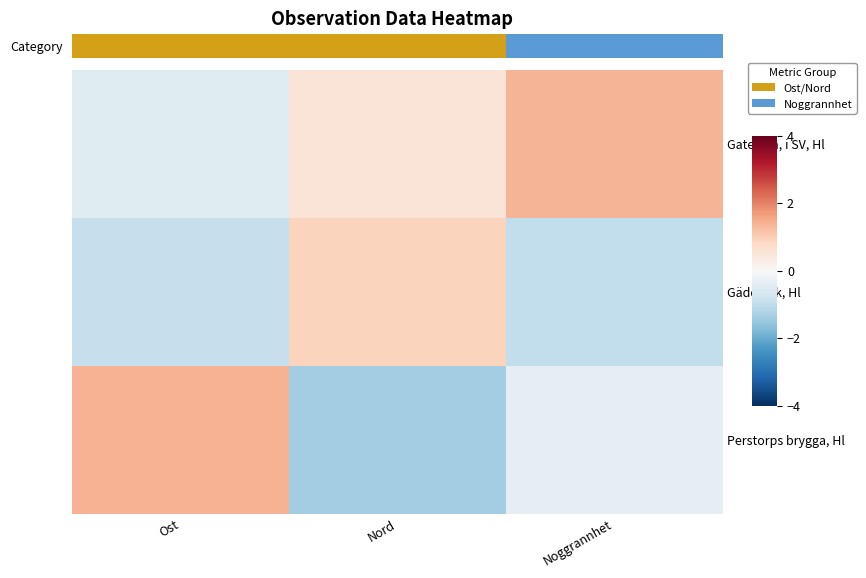

At Noggrannhet, list the series in order from largest to smallest.

Gatesjön, i SV, Hl, Perstorps brygga, Hl, Gäddevik, Hl